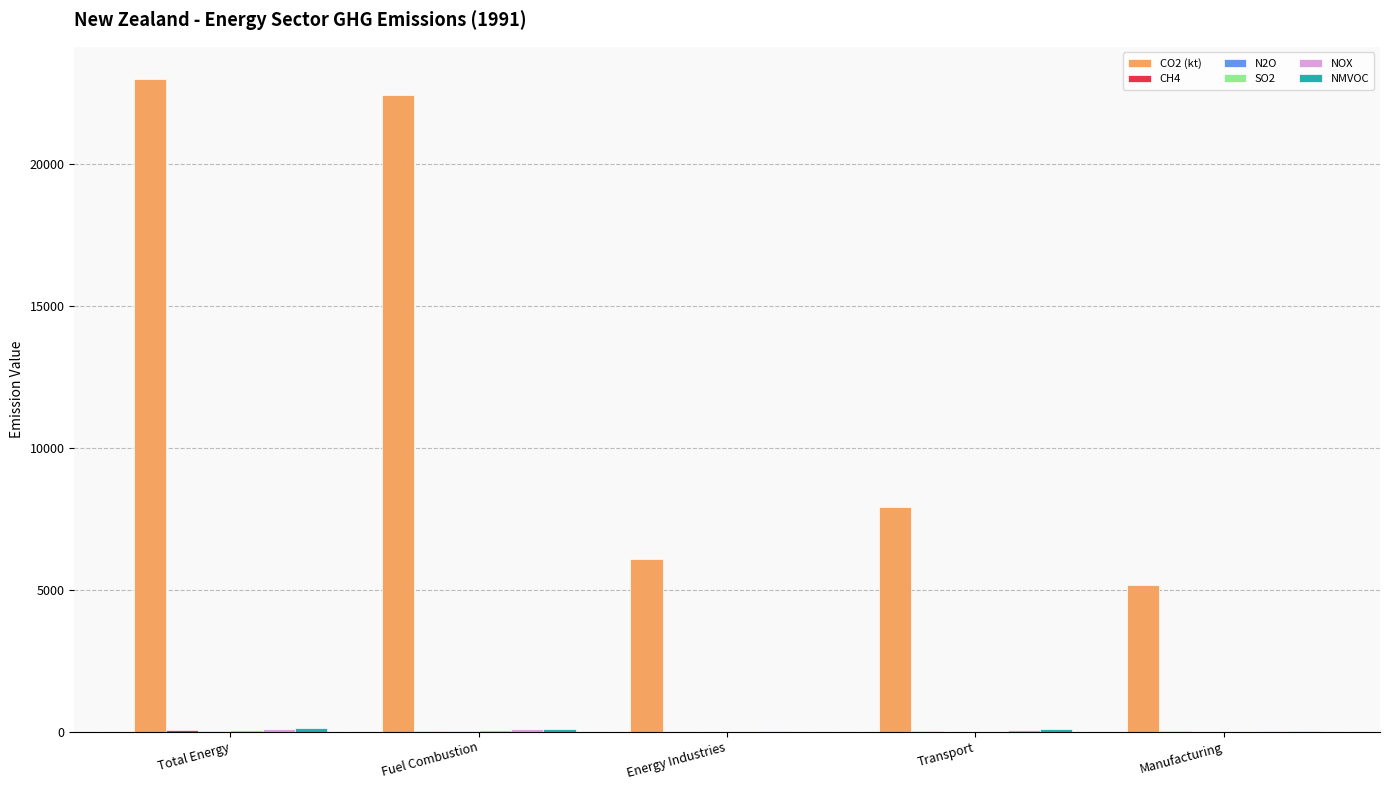

Are the bars grouped side by side (vs. stacked)?

Yes